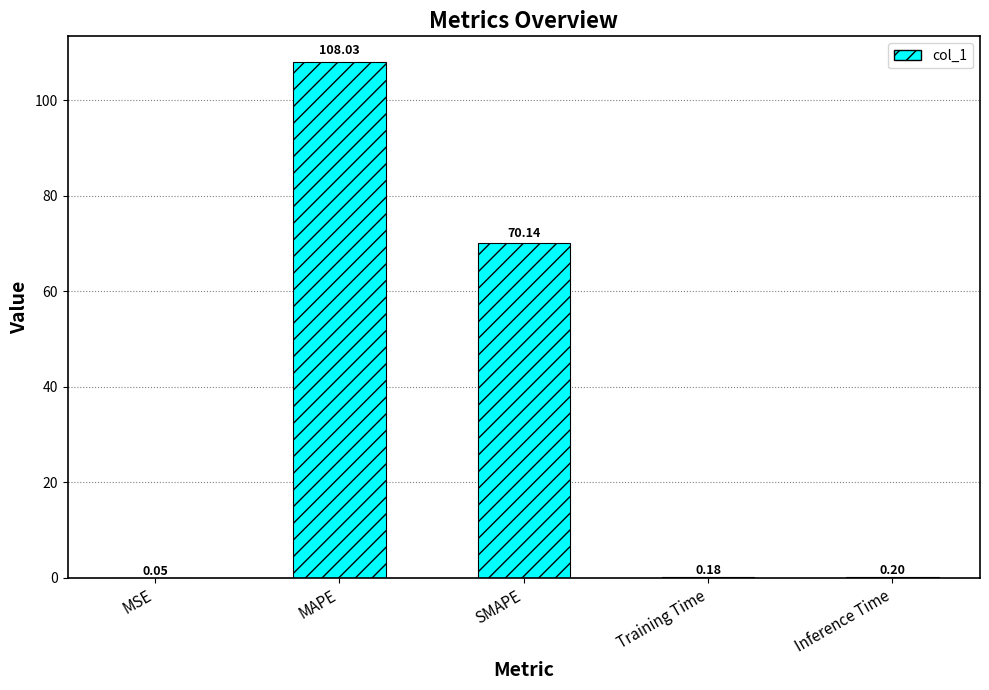

Which has a higher value, Training Time or MAPE?

MAPE